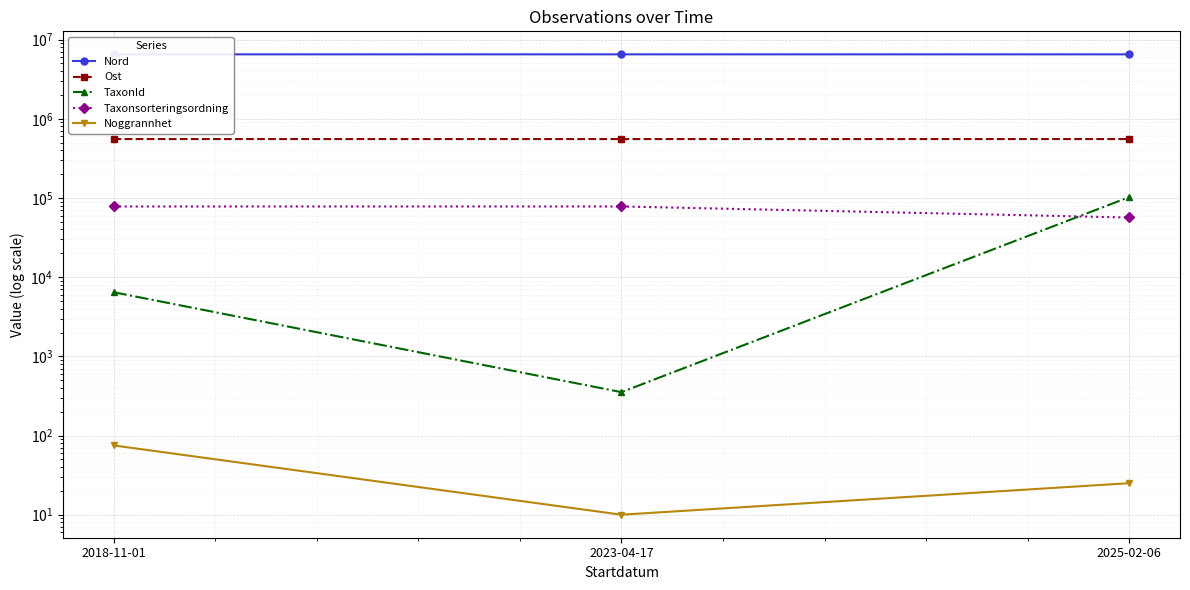

Which series changed the most between 2018-11-01 and 2025-02-06?

TaxonId